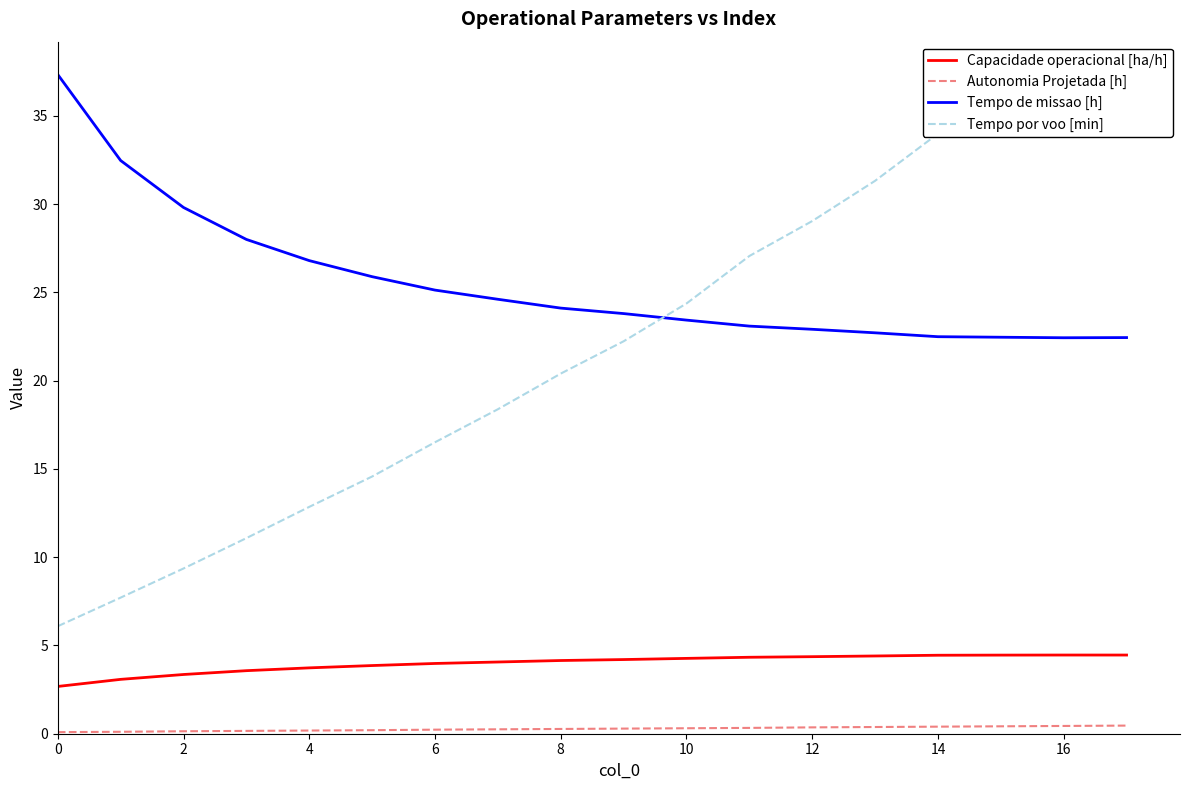

Is it true that Capacidade operacional [ha/h] equals 1.6 at 14?

False